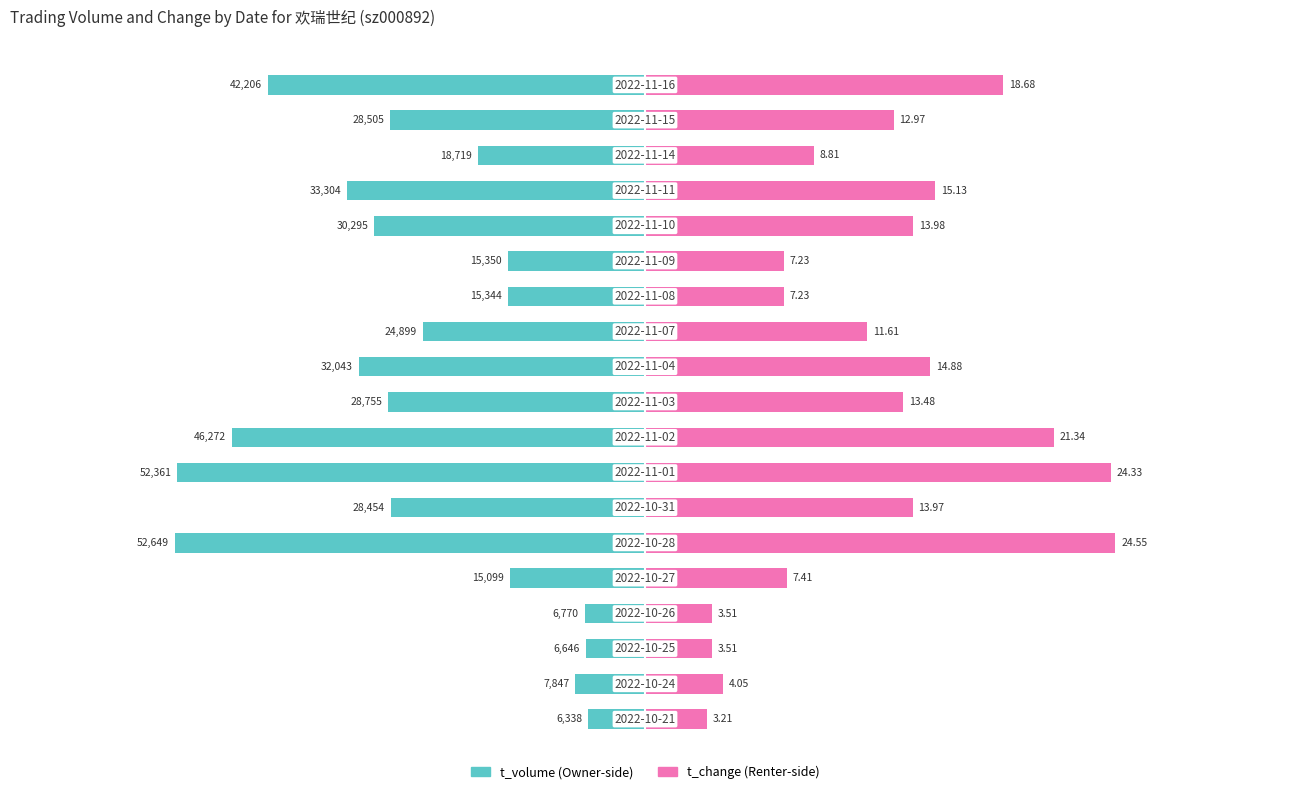

Is it true that t_change equals 15.1 at 15?

True